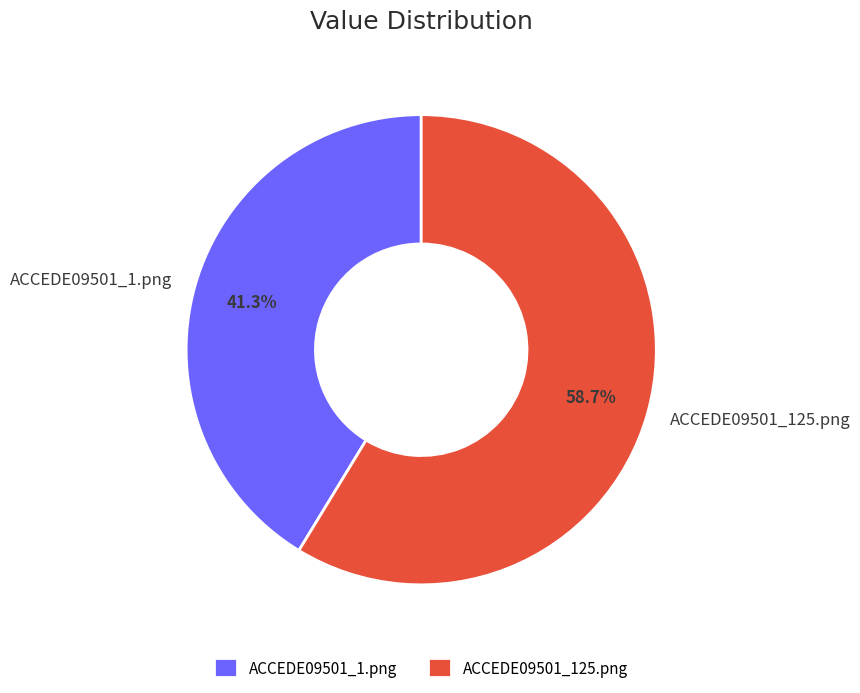

Rank the categories by value from lowest to highest.

ACCEDE09501_1.png, ACCEDE09501_125.png